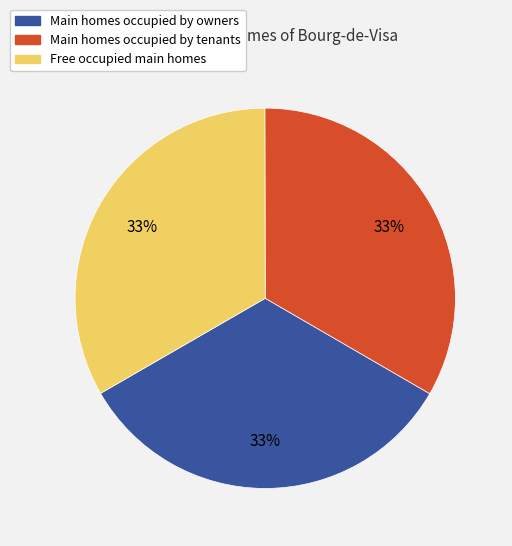

Is there a majority slice in this chart?

No